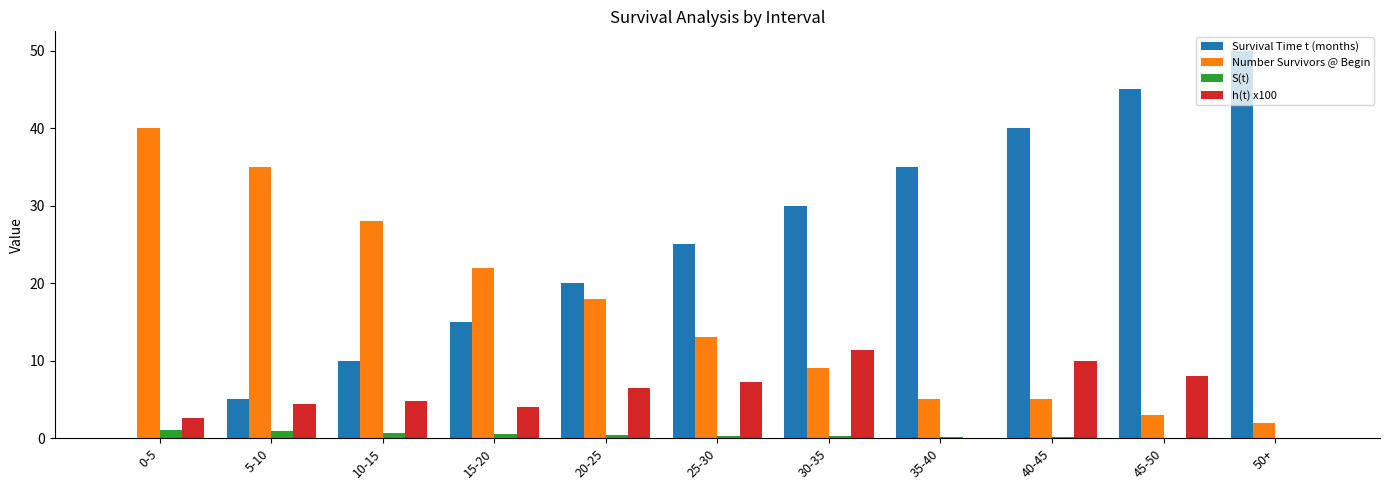

Which category has the highest value in the h(t) x100 series?

30-35